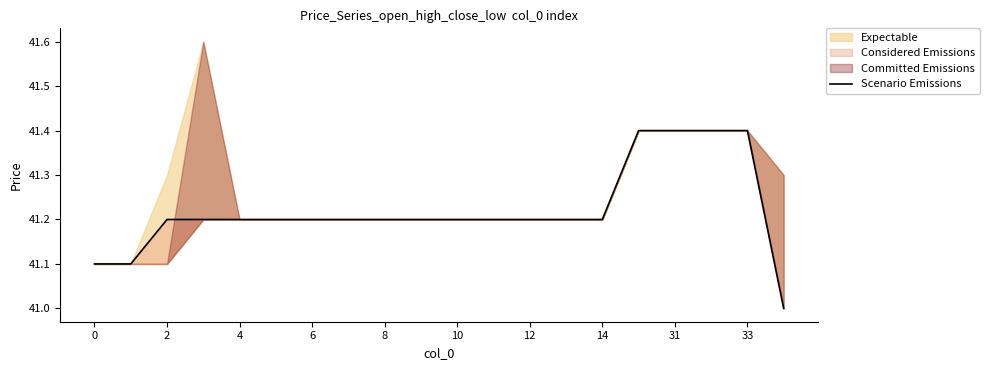

Reading left to right, list all the values displayed in this chart.

41.1	41.1	41.2	41.2	41.2	41.2	41.2	41.2	41.2	41.2	41.2	41.2	41.2	41.2	41.2	41.4	41.4	41.4	41.4	41.0